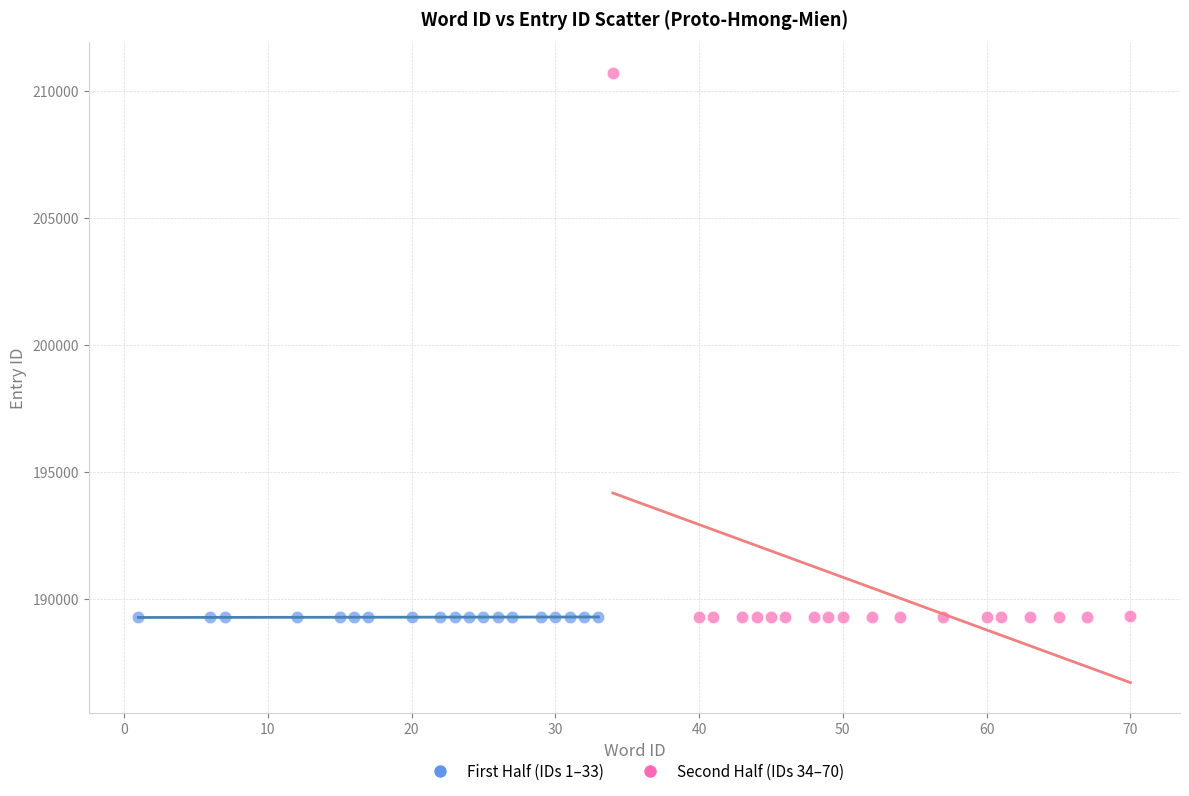

Which series has the widest spread of Y values?

Second Half (IDs 34–70)